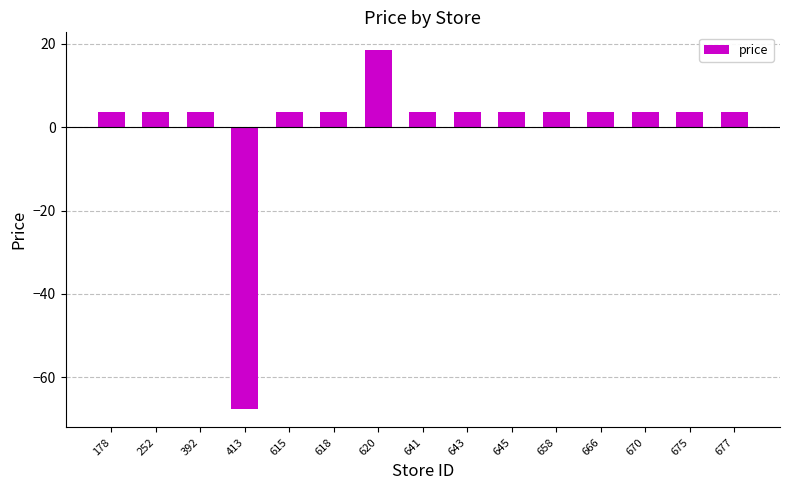

What is the minimum value shown in the chart?

-67.7